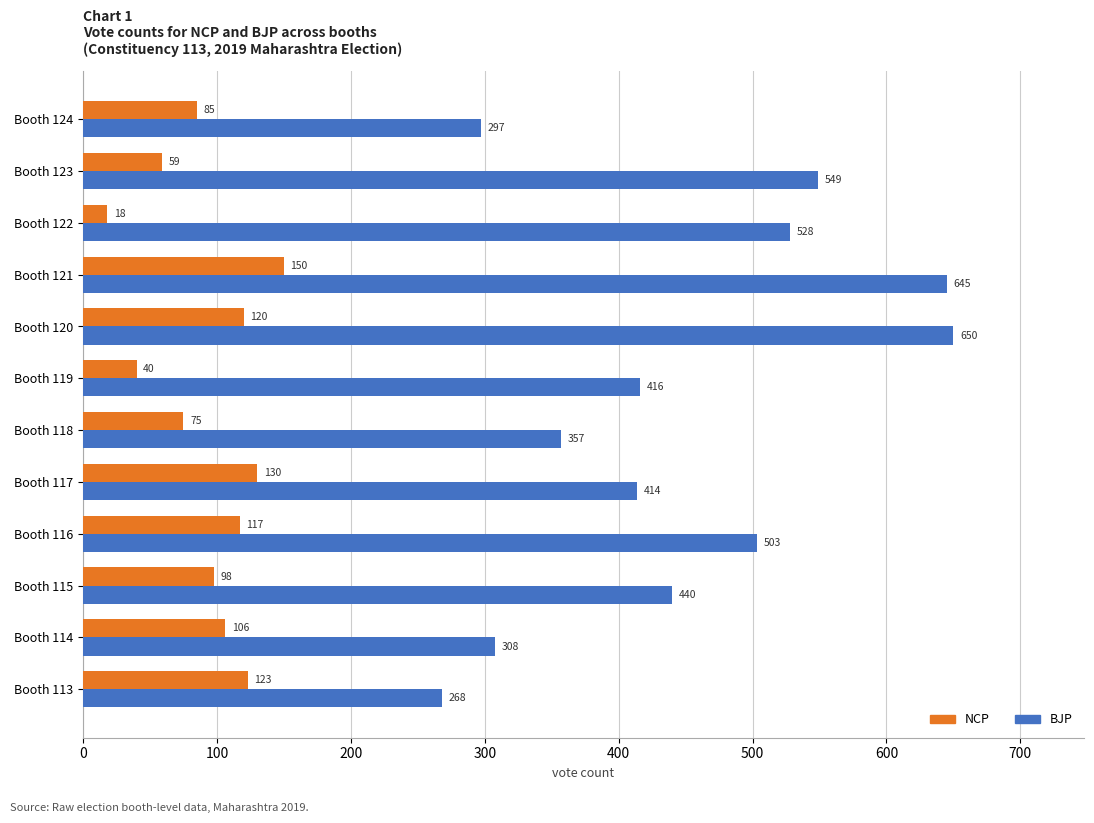

At which category is the sum across all series the highest?

Booth 121